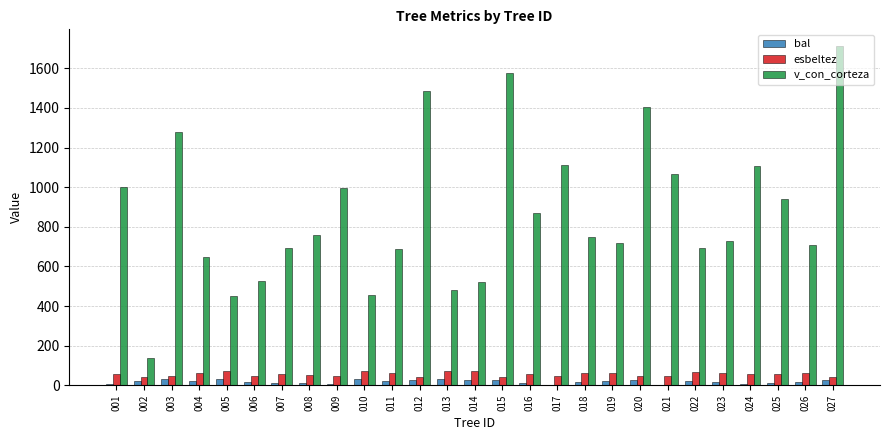

What is the sum of the bal values at 015 and 026?

43.5